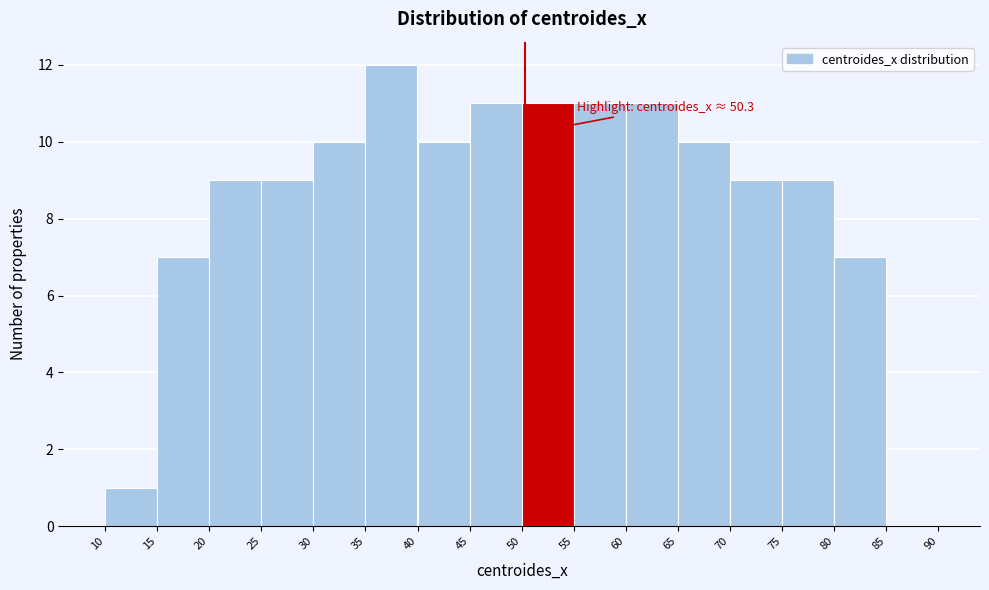

Over which range of the x-axis is the bar tallest?

35 to 40